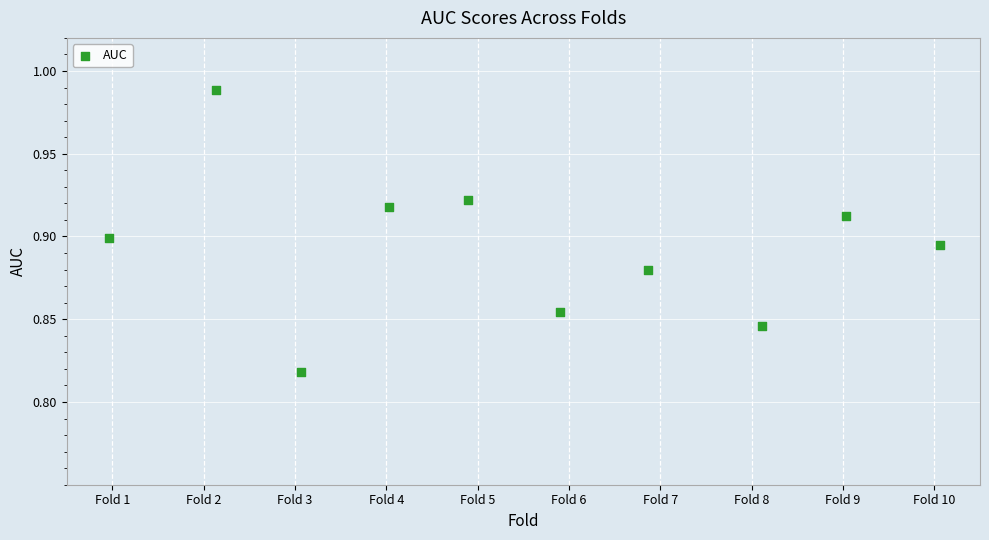

What is the average X value?

5.5